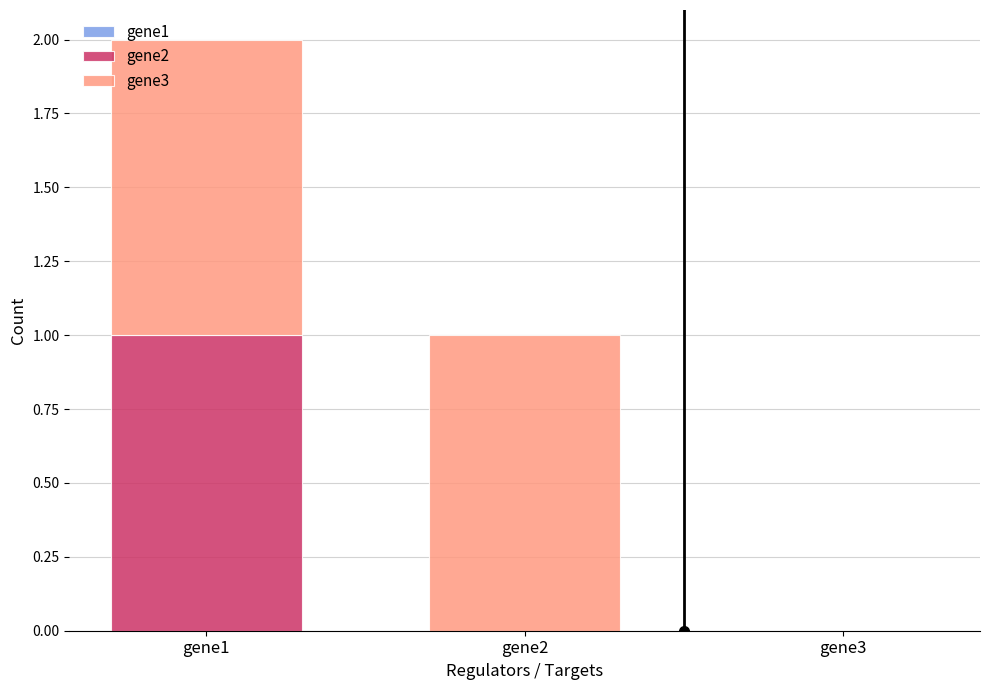

Between gene1 and gene2, which series saw the biggest shift?

gene2